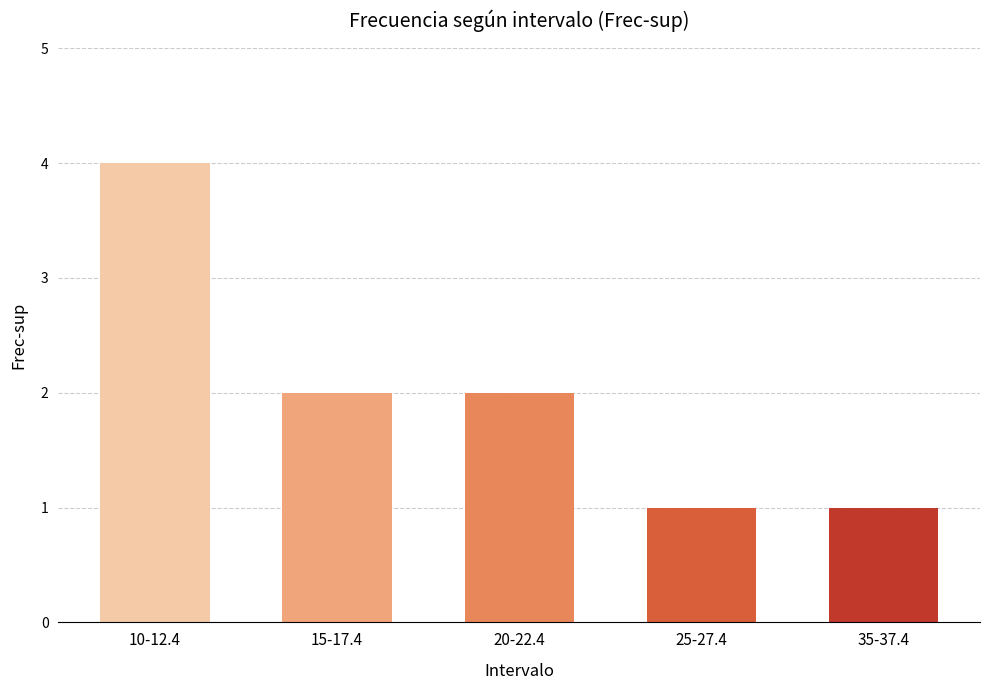

Reading right to left, transcribe all the data shown in this chart.

1	1	2	2	4